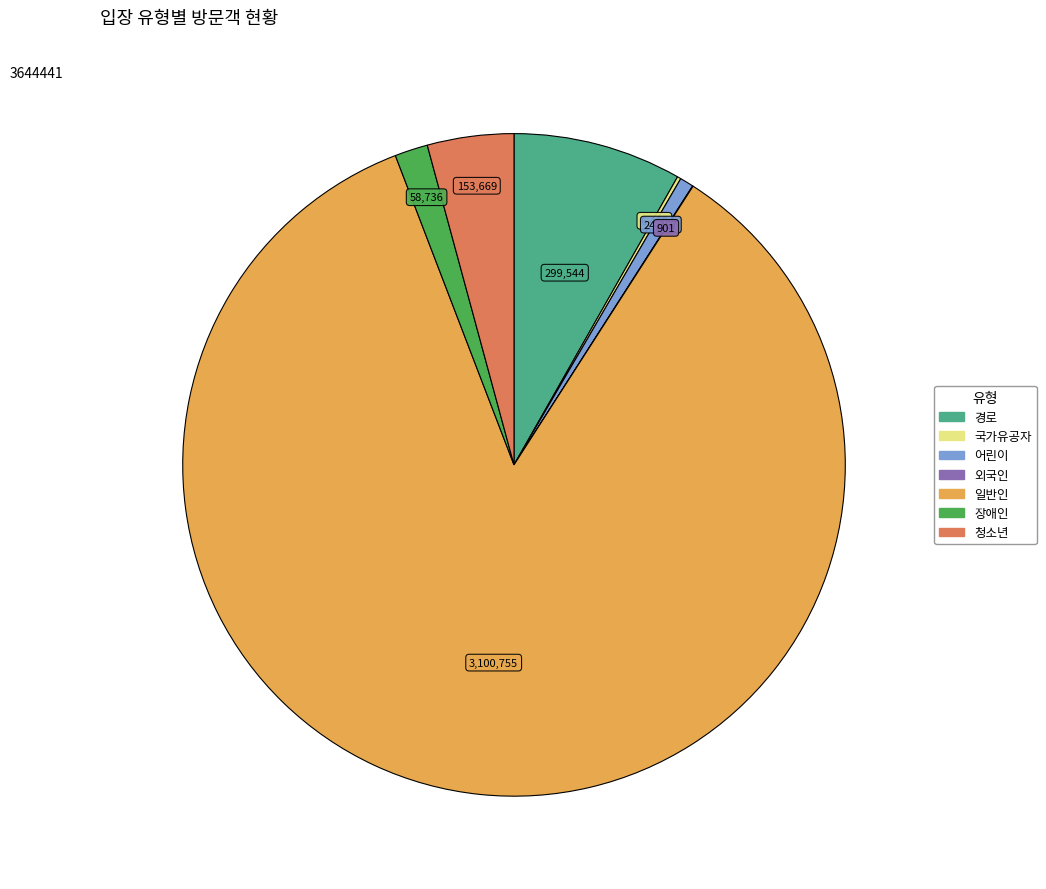

True or false: 경로 accounts for 8% of the total.

True